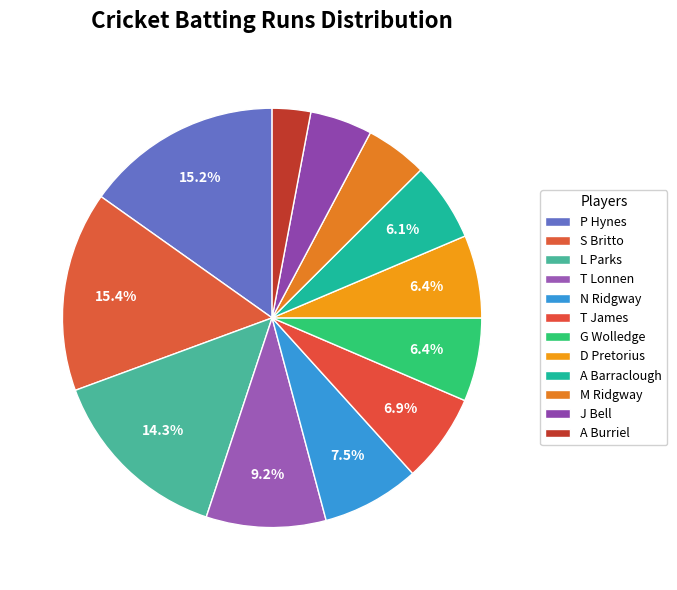

How many slices are in this pie chart?

12